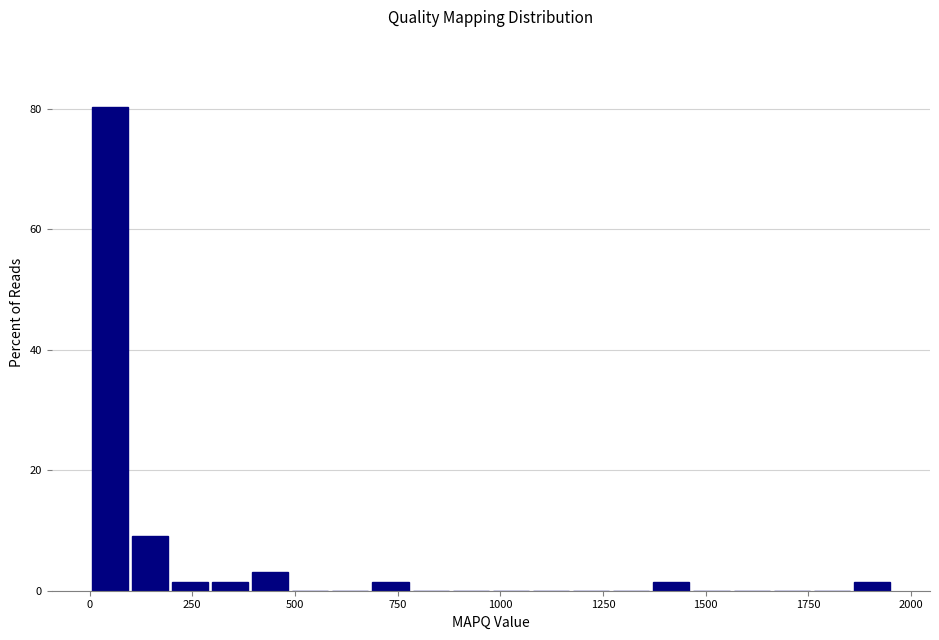

Read against the x-axis, roughly where is the centre of the tallest bar?

50